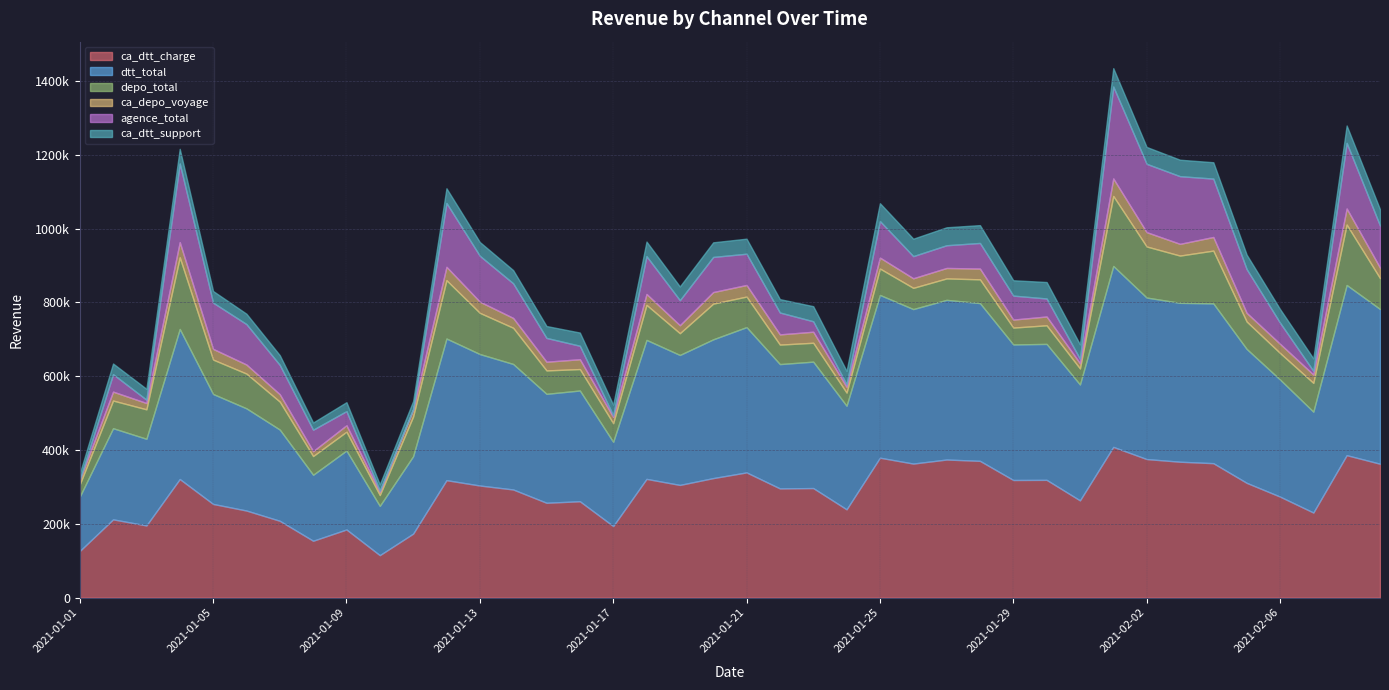

What is the value of the dtt_total point at the 29th from the left?

367238